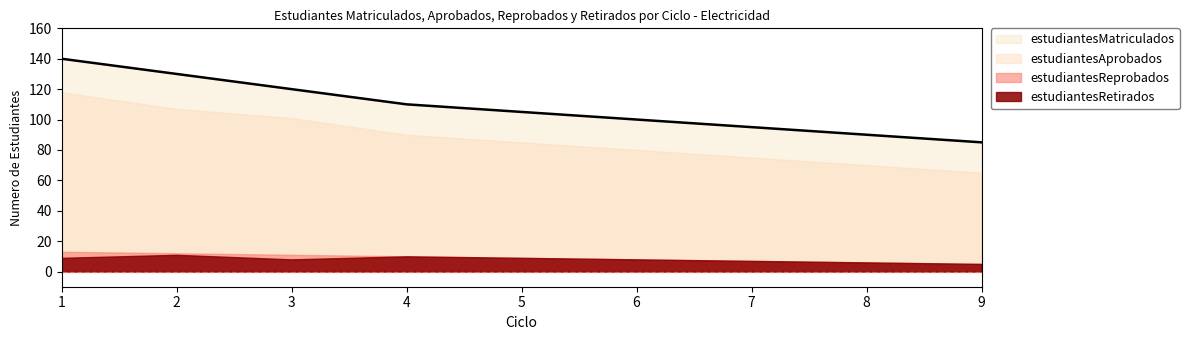

Does the chart display data point markers on the line(s)?

No